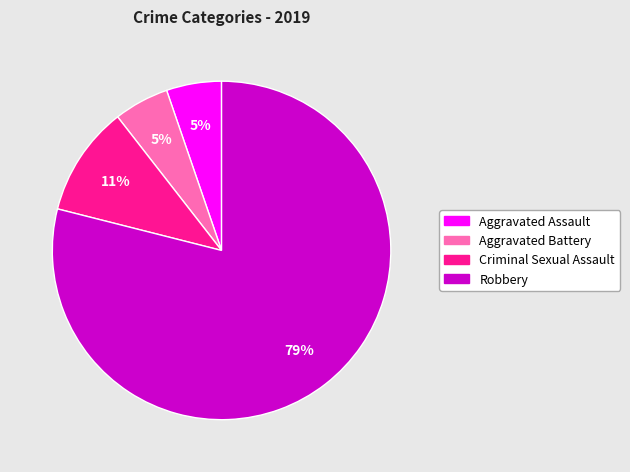

Do Robbery and Aggravated Battery together represent more than half of the pie?

Yes